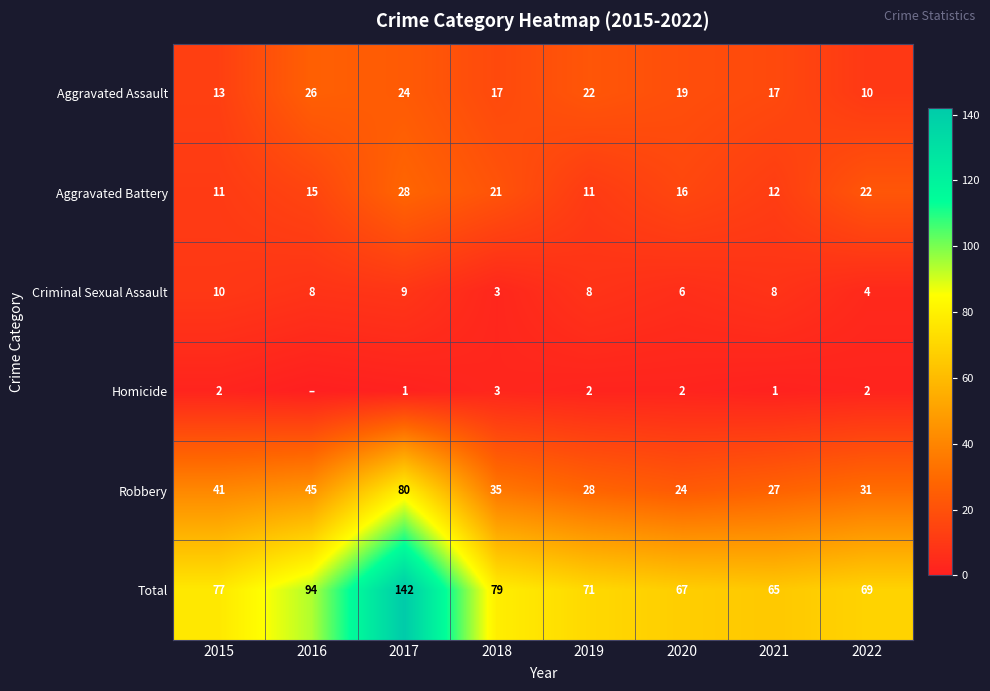

What is the lowest value of the Total series?

65